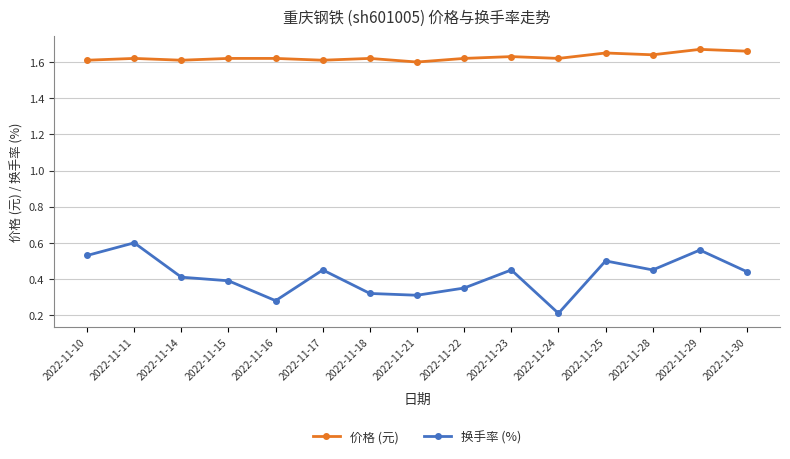

Which series has the widest spread of values?

换手率 (%)